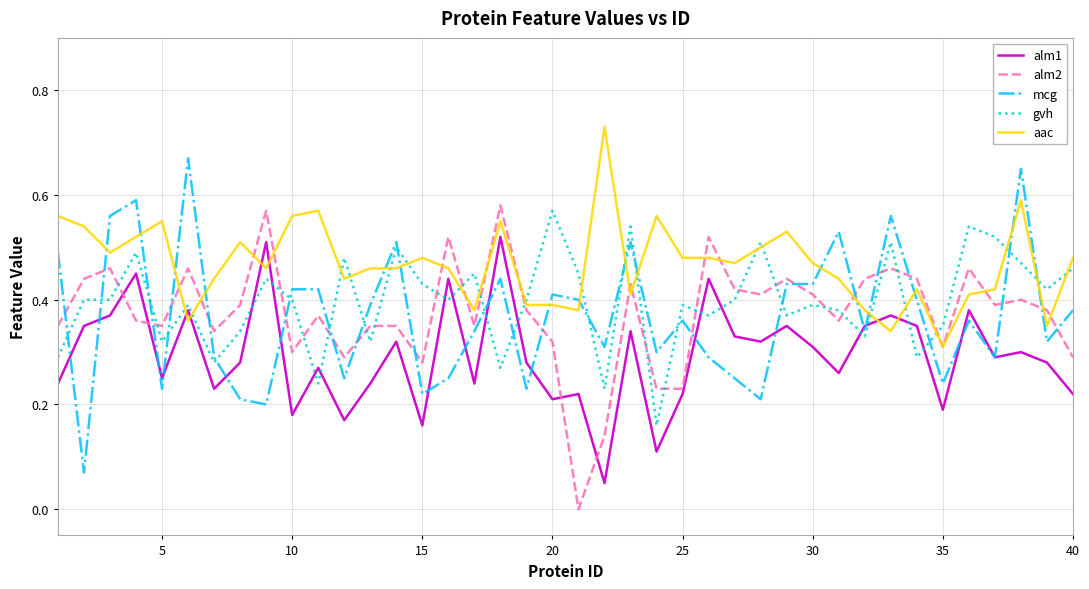

How many times do aac and mcg cross each other?

16